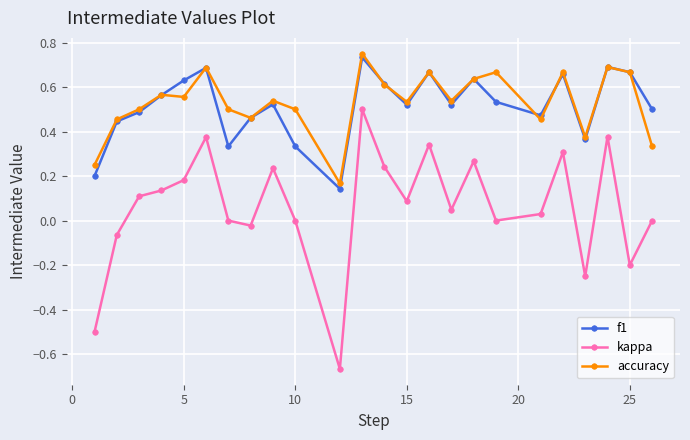

True or false: kappa and f1 intersect in this chart.

False